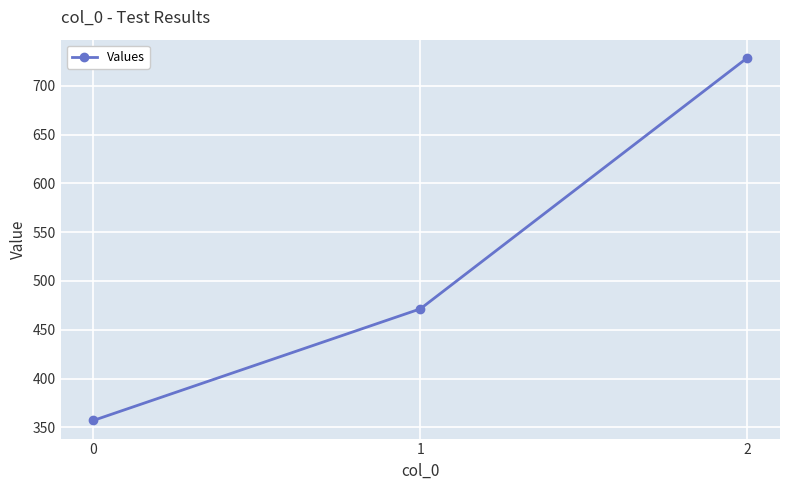

What is the minimum value shown in the chart?

357.1